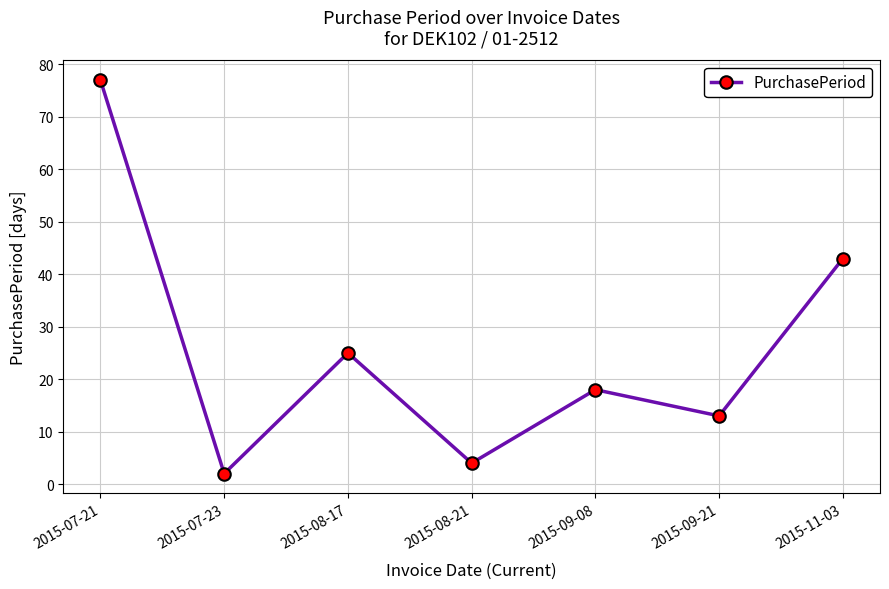

Which label corresponds to the largest value in the chart?

2015-07-21